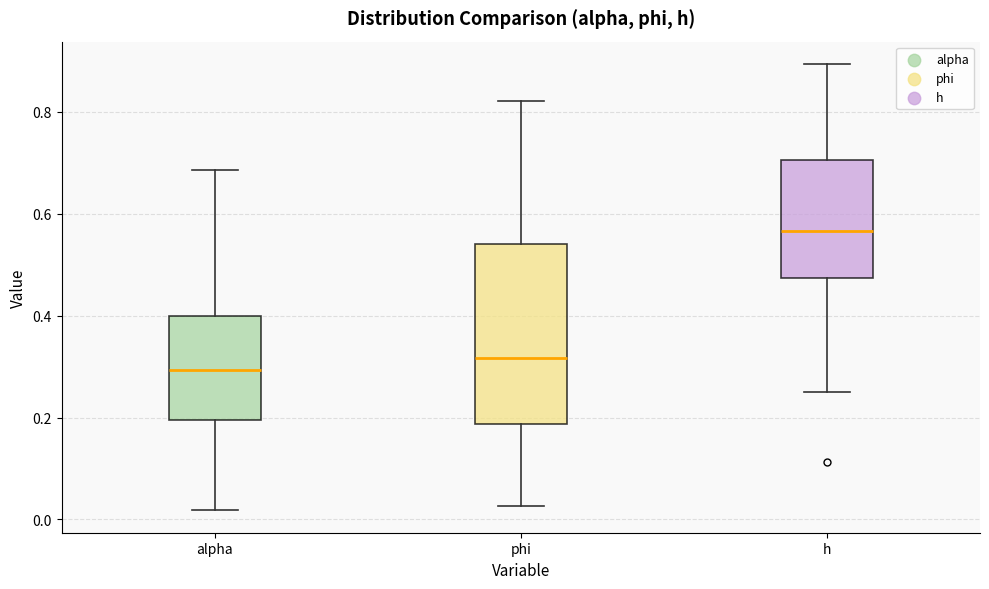

Reading left to right, read every box against the y-axis: the position of its median line, the range the box covers, and the ends of its whiskers. The values are not printed on the chart, so give them approximately, as read against the axis.

alpha: median 0.30, box 0.20 to 0.40, whiskers 0.02 to 0.68
phi: median 0.32, box 0.18 to 0.54, whiskers 0.02 to 0.82
h: median 0.56, box 0.48 to 0.70, whiskers 0.24 to 0.90